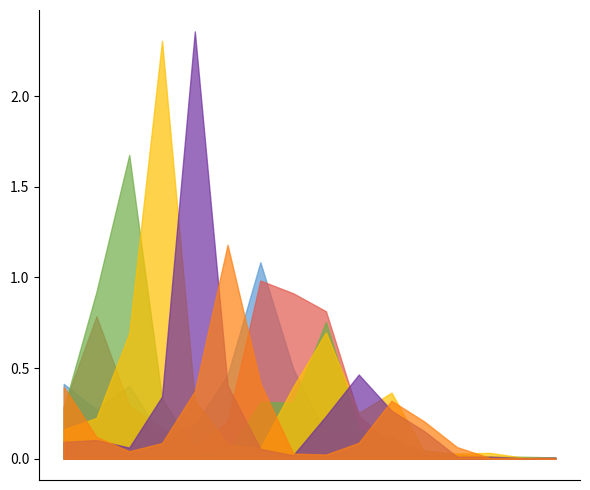

What is the value of the 5_9 point at the 8th from the left?

0.9